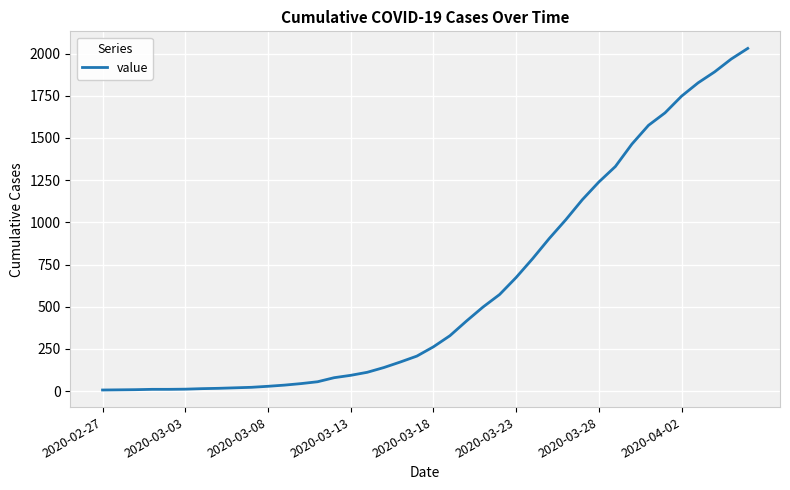

What is the maximum value shown in the chart?

2031